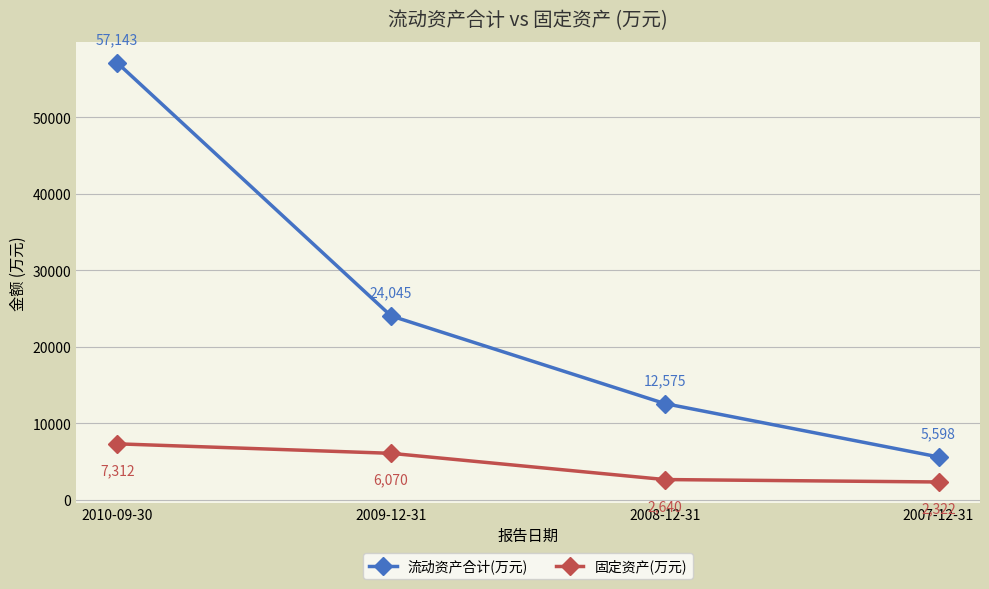

How many lines are shown in the chart?

2